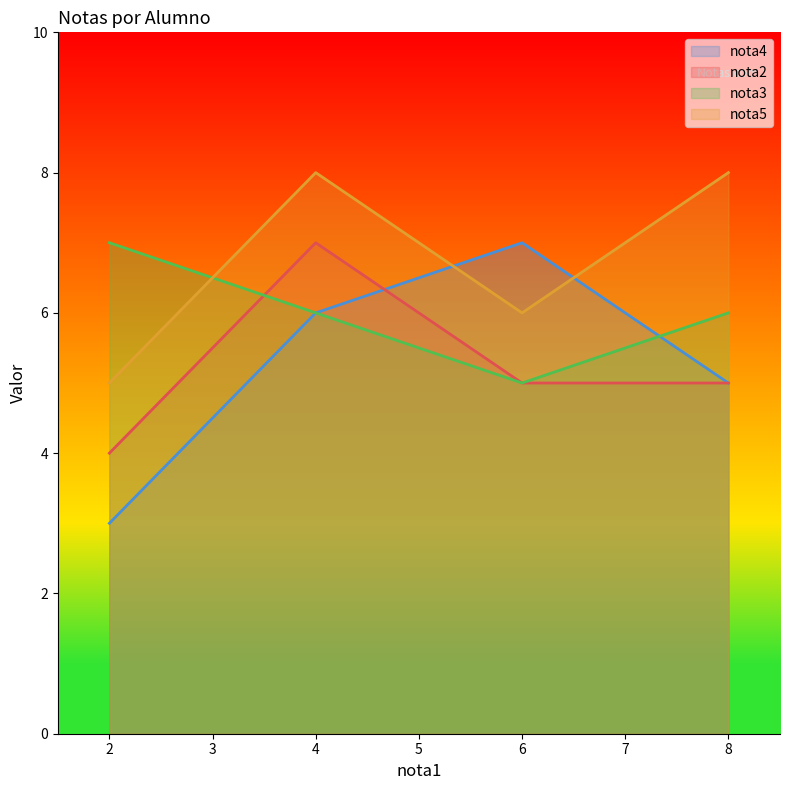

Which category has the highest value in the nota2 series?

4